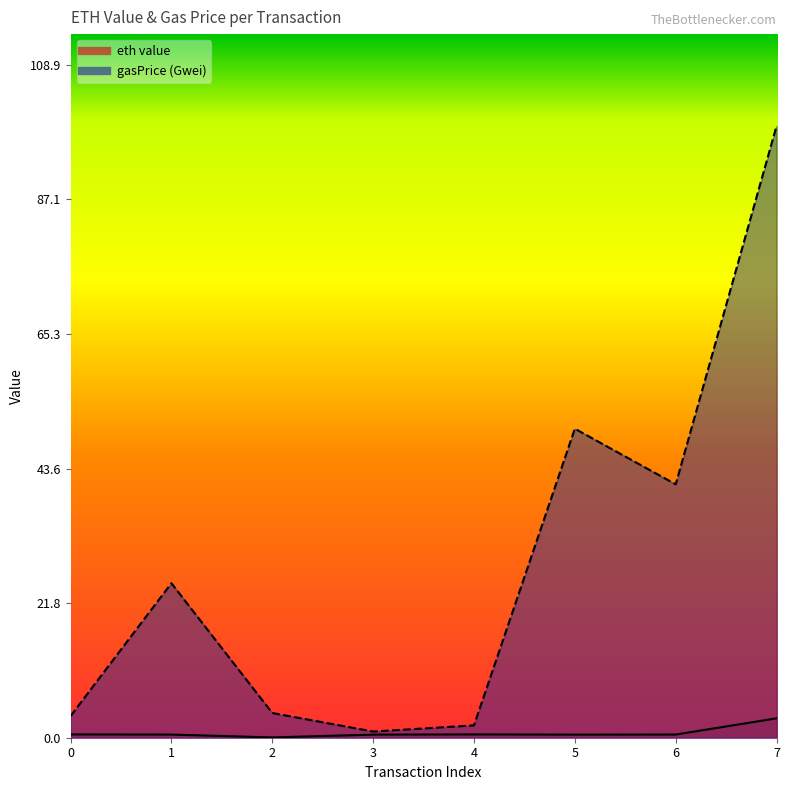

Is the value of gasPrice (Gwei) at 6 greater than the value of eth value at 0?

Yes